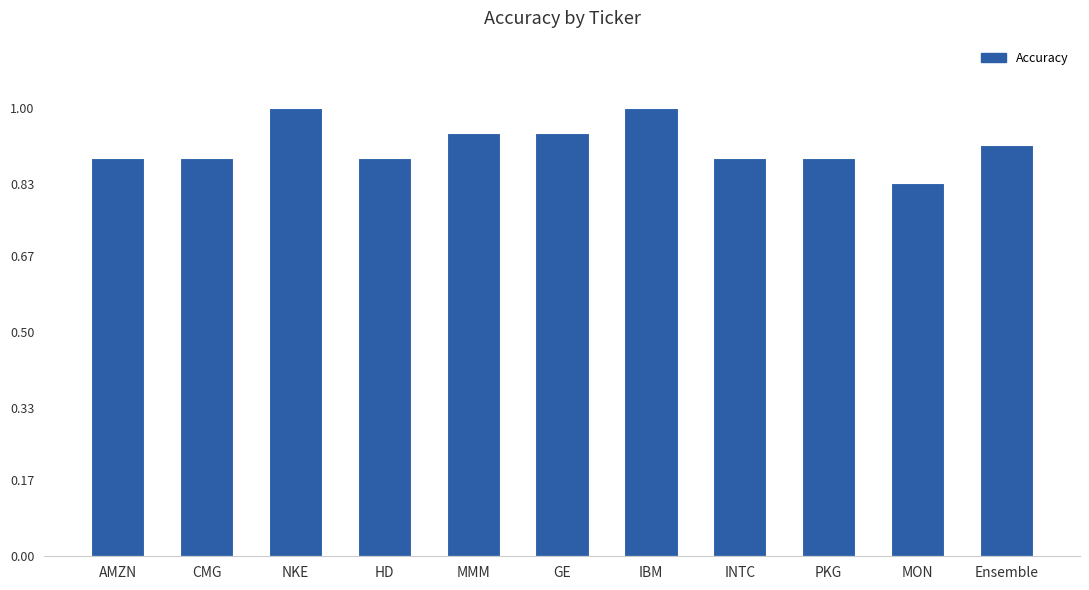

How many values are between 0 and 1?

11